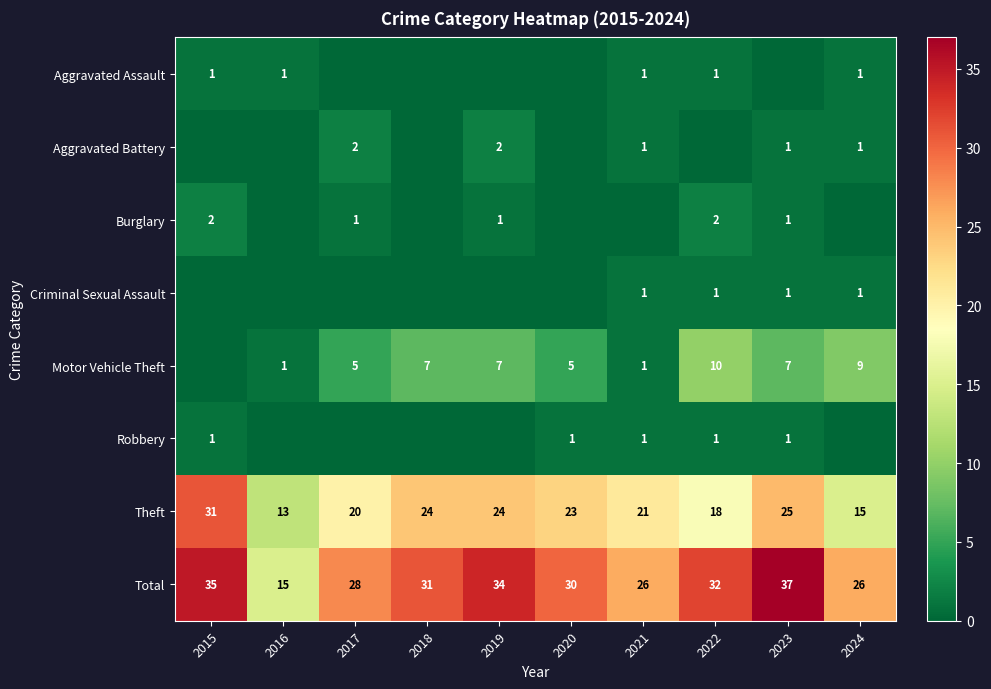

Where does the Total series first go above 31?

2015